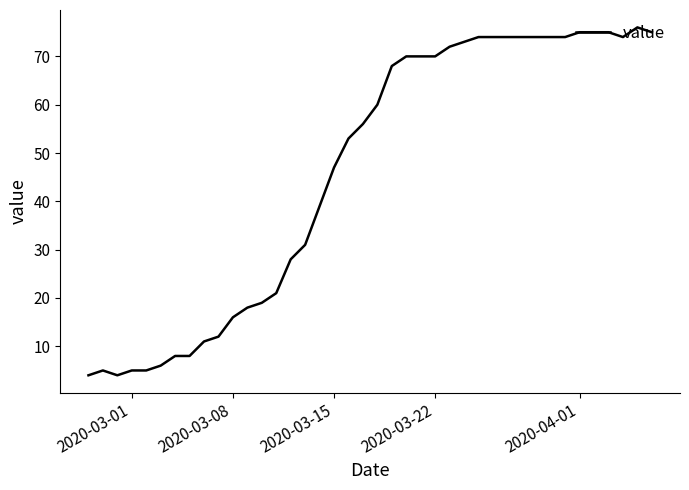

What is the maximum value shown in the chart?

76